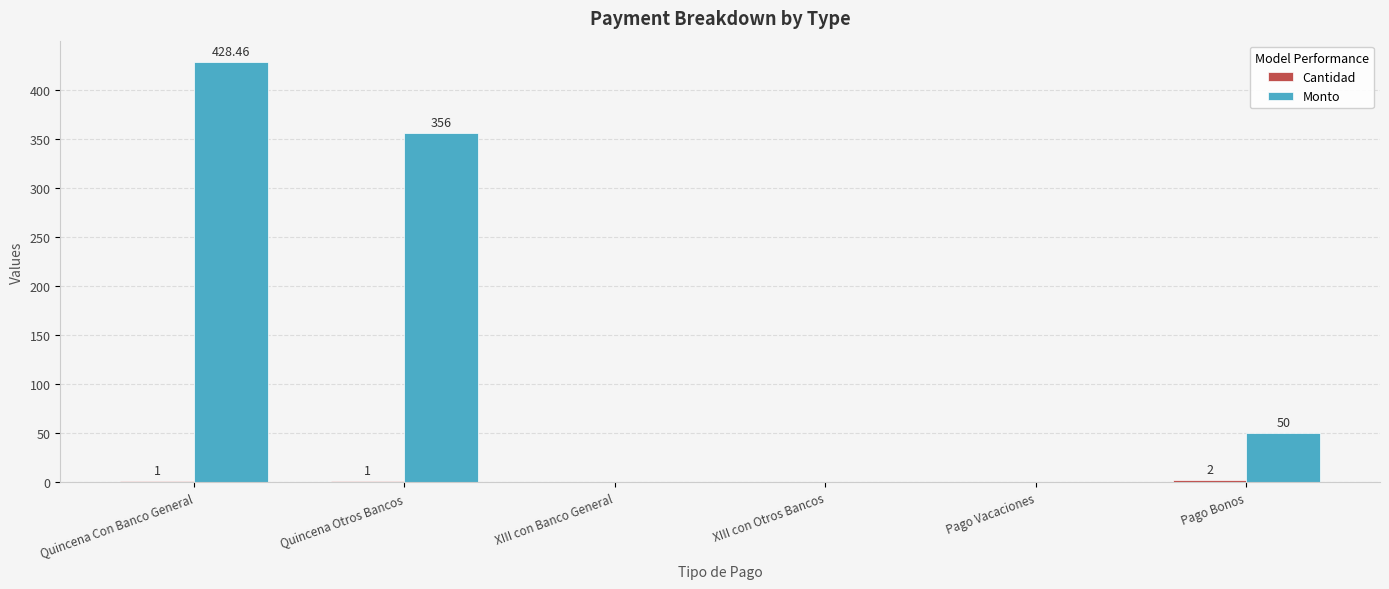

Which series has the widest spread of values?

Monto